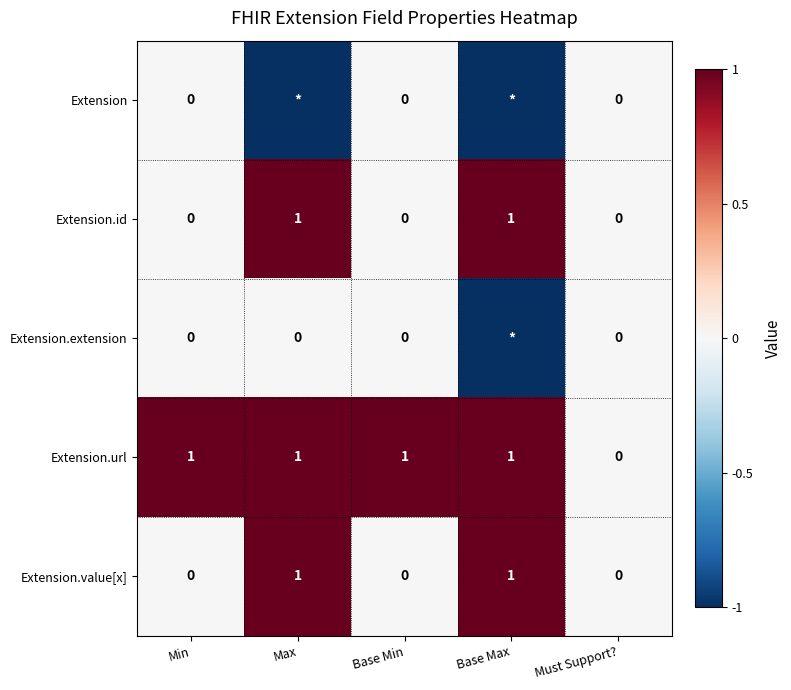

Which series changed the most between Min and Must Support??

Extension.url